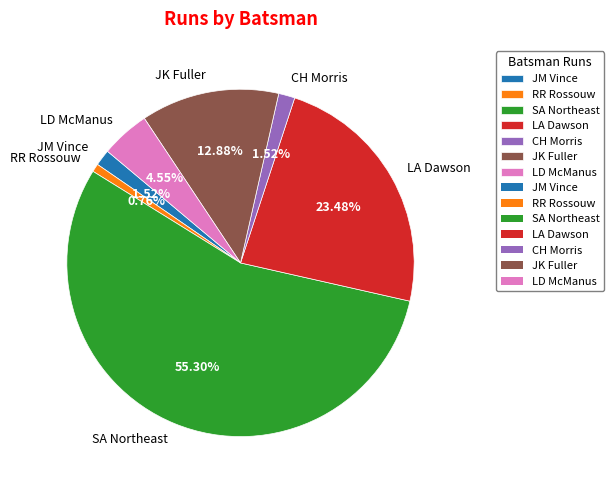

To the nearest percent, what is the difference between the LA Dawson and LD McManus slice percentages?

19%